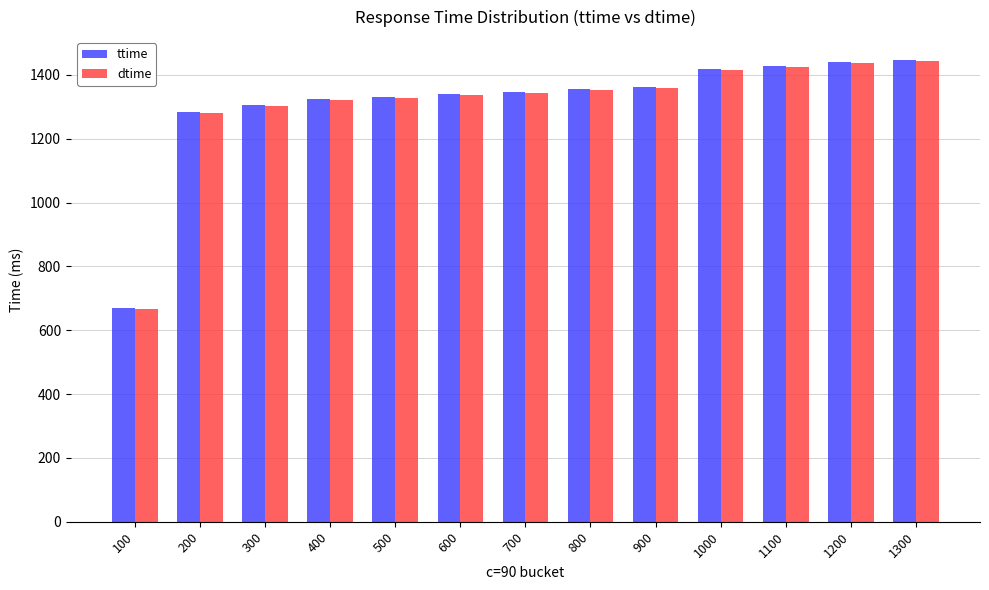

How many bars are there in each group?

2